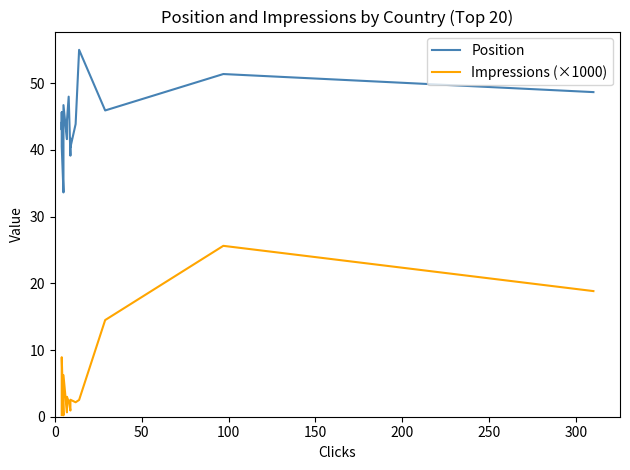

True or false: Position and Impressions (×1000) cross at least once.

False